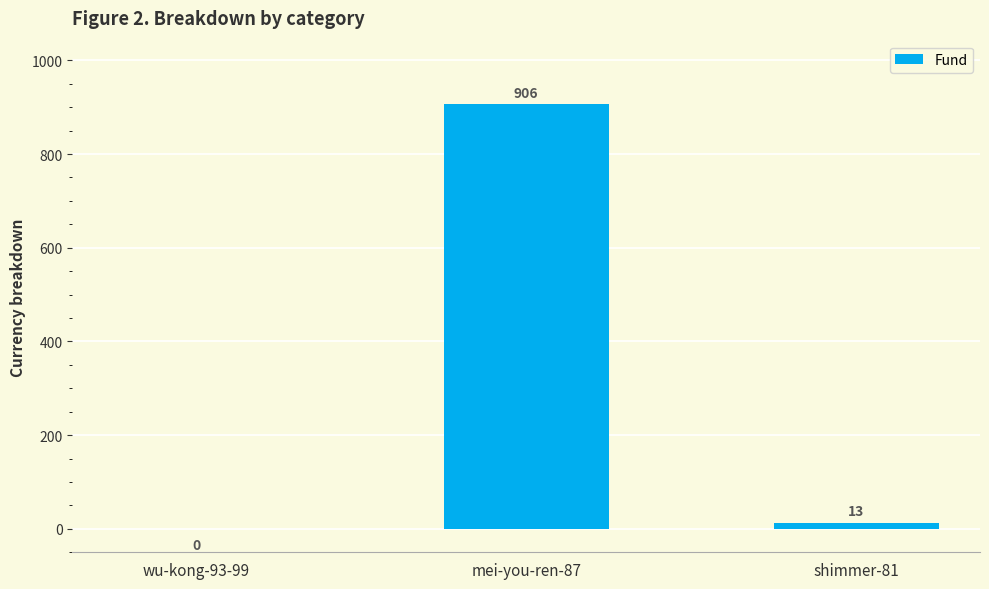

True or false: the data shows 0 at wu-kong-93-99.

True